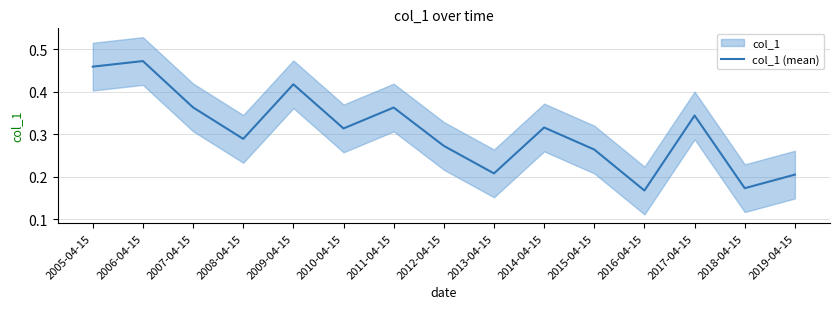

Is it true that the value at 2018-04-15 is 0.1?

False